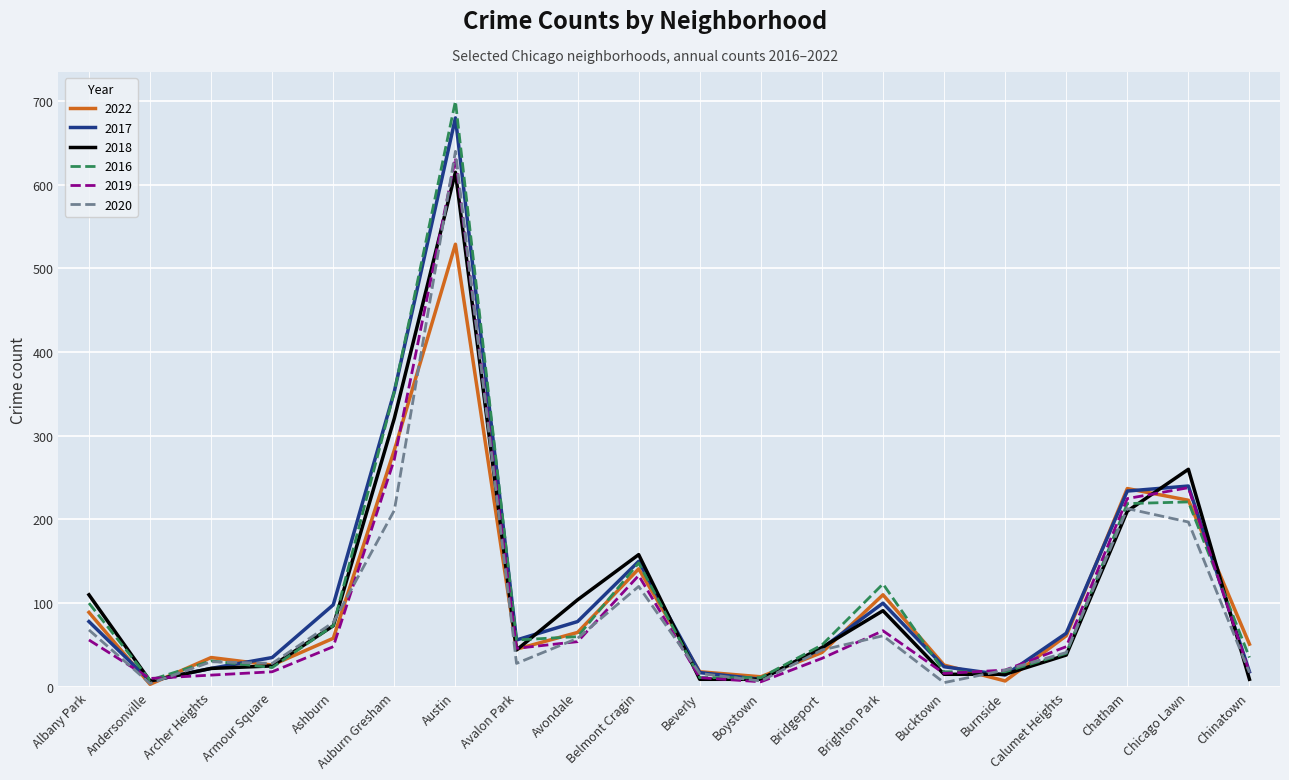

What is the maximum value for 2018?

615